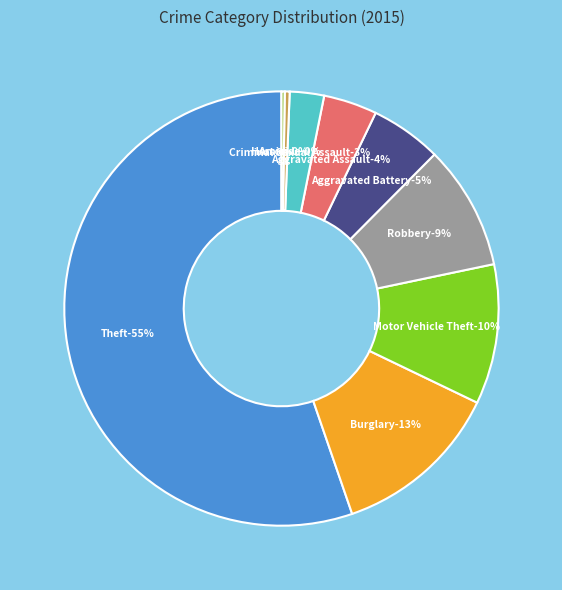

Is there any slice that represents more than half of the pie?

Yes